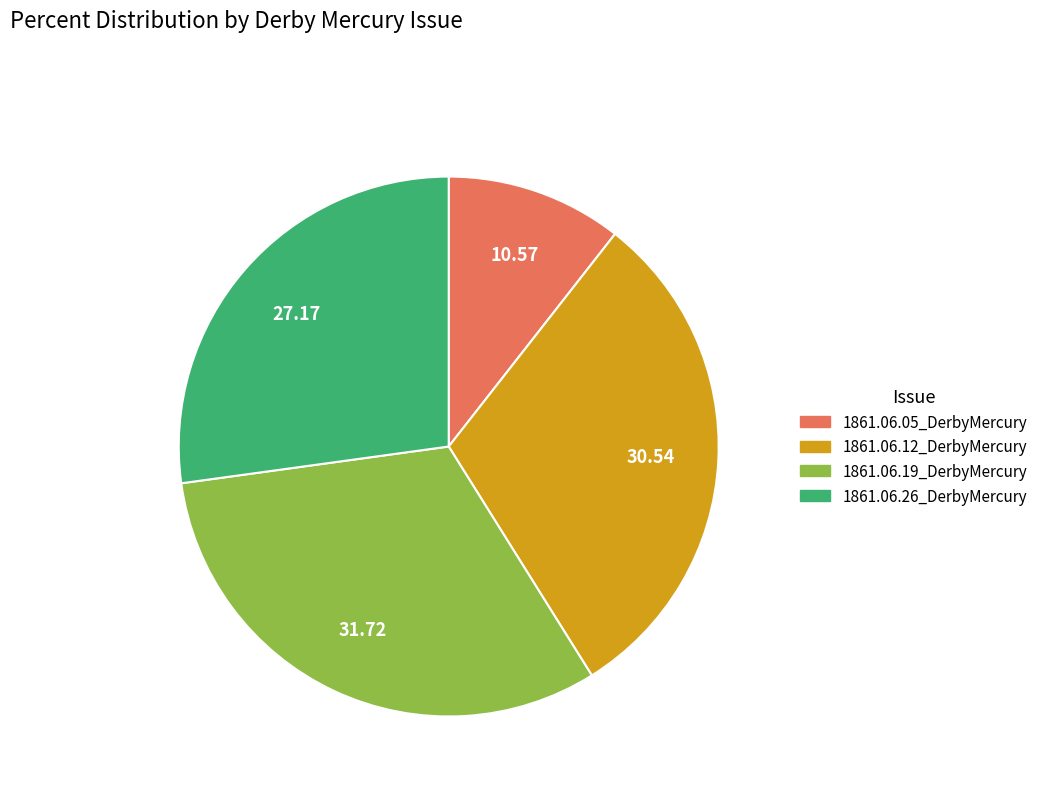

Is it true that 1861.06.12_DerbyMercury is 40% of the pie?

False